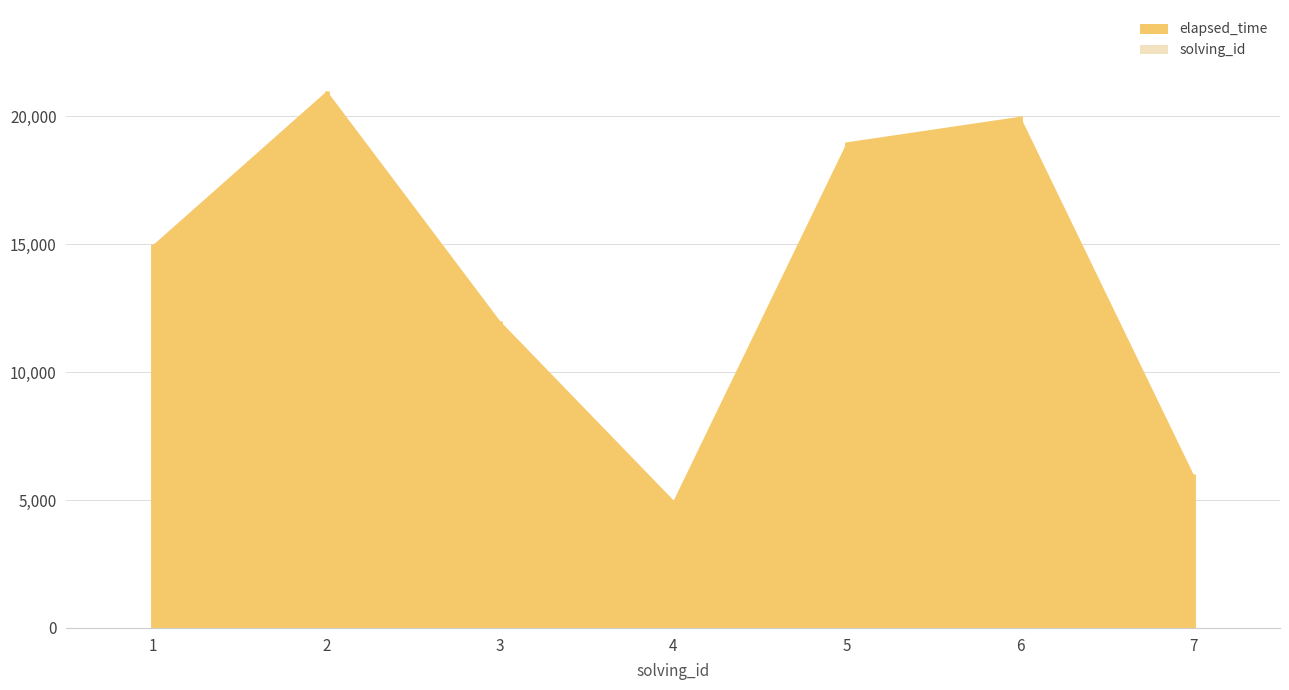

At 4, list the series in order from largest to smallest.

elapsed_time, solving_id